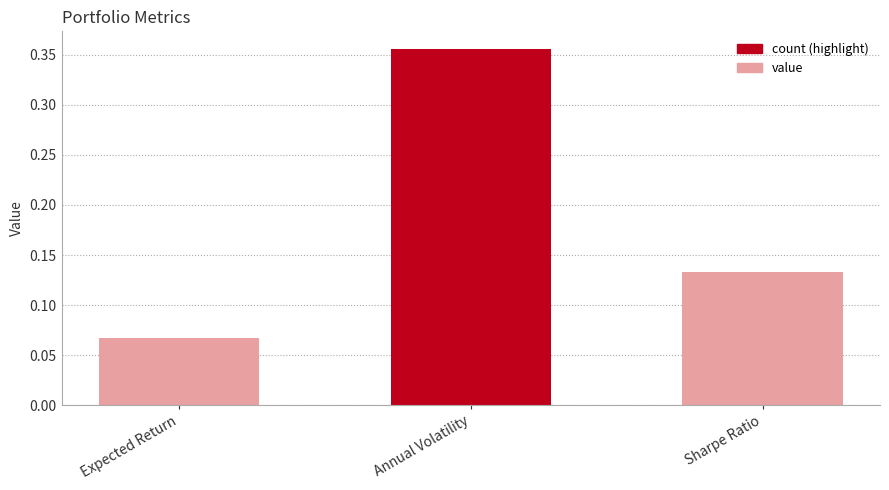

What is the label of the 3rd bar from the left?

Sharpe Ratio